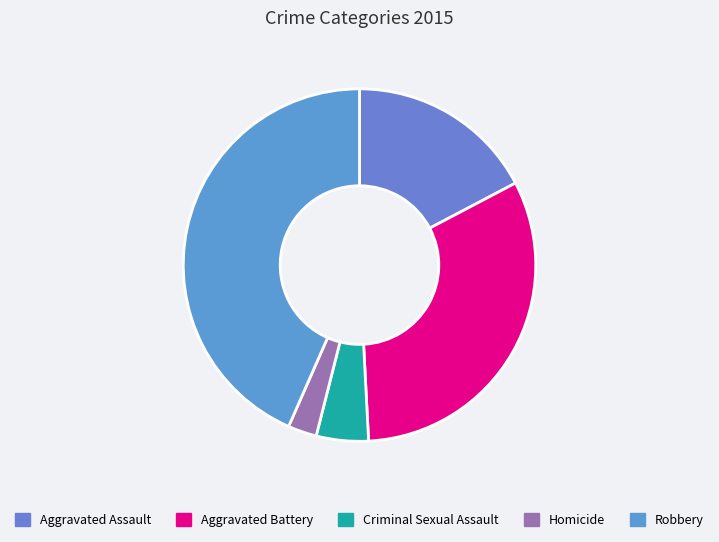

Is it true that Aggravated Assault is 17% of the pie?

True